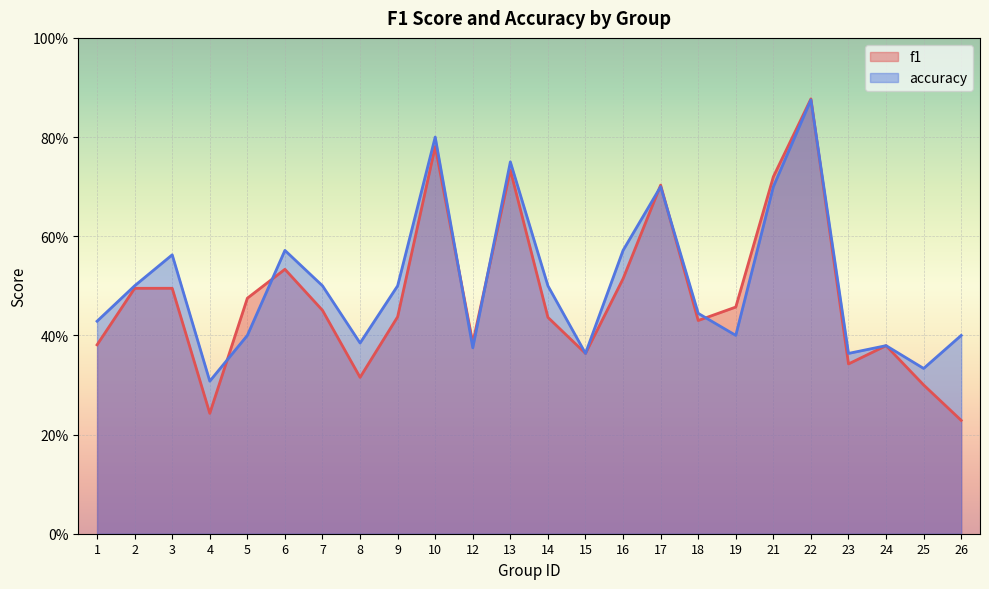

Reading left to right, list all the values displayed in this chart.

f1: 0.4	0.5	0.5	0.2	0.5	0.5	0.5	0.3	0.4	0.8	0.4	0.7	0.4	0.4	0.5	0.7	0.4	0.5	0.7	0.9	0.3	0.4	0.3	0.2
accuracy: 0.4	0.5	0.6	0.3	0.4	0.6	0.5	0.4	0.5	0.8	0.4	0.8	0.5	0.4	0.6	0.7	0.4	0.4	0.7	0.9	0.4	0.4	0.3	0.4